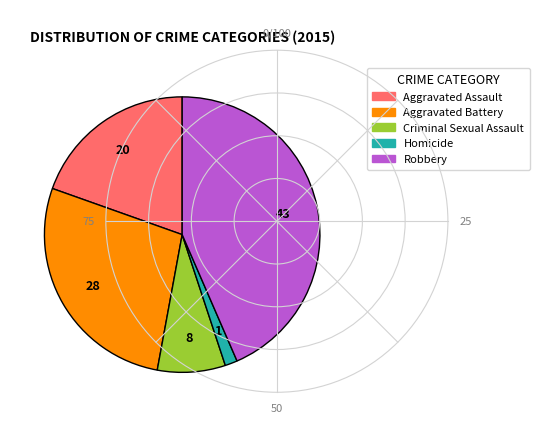

Which slice is the smallest?

Homicide